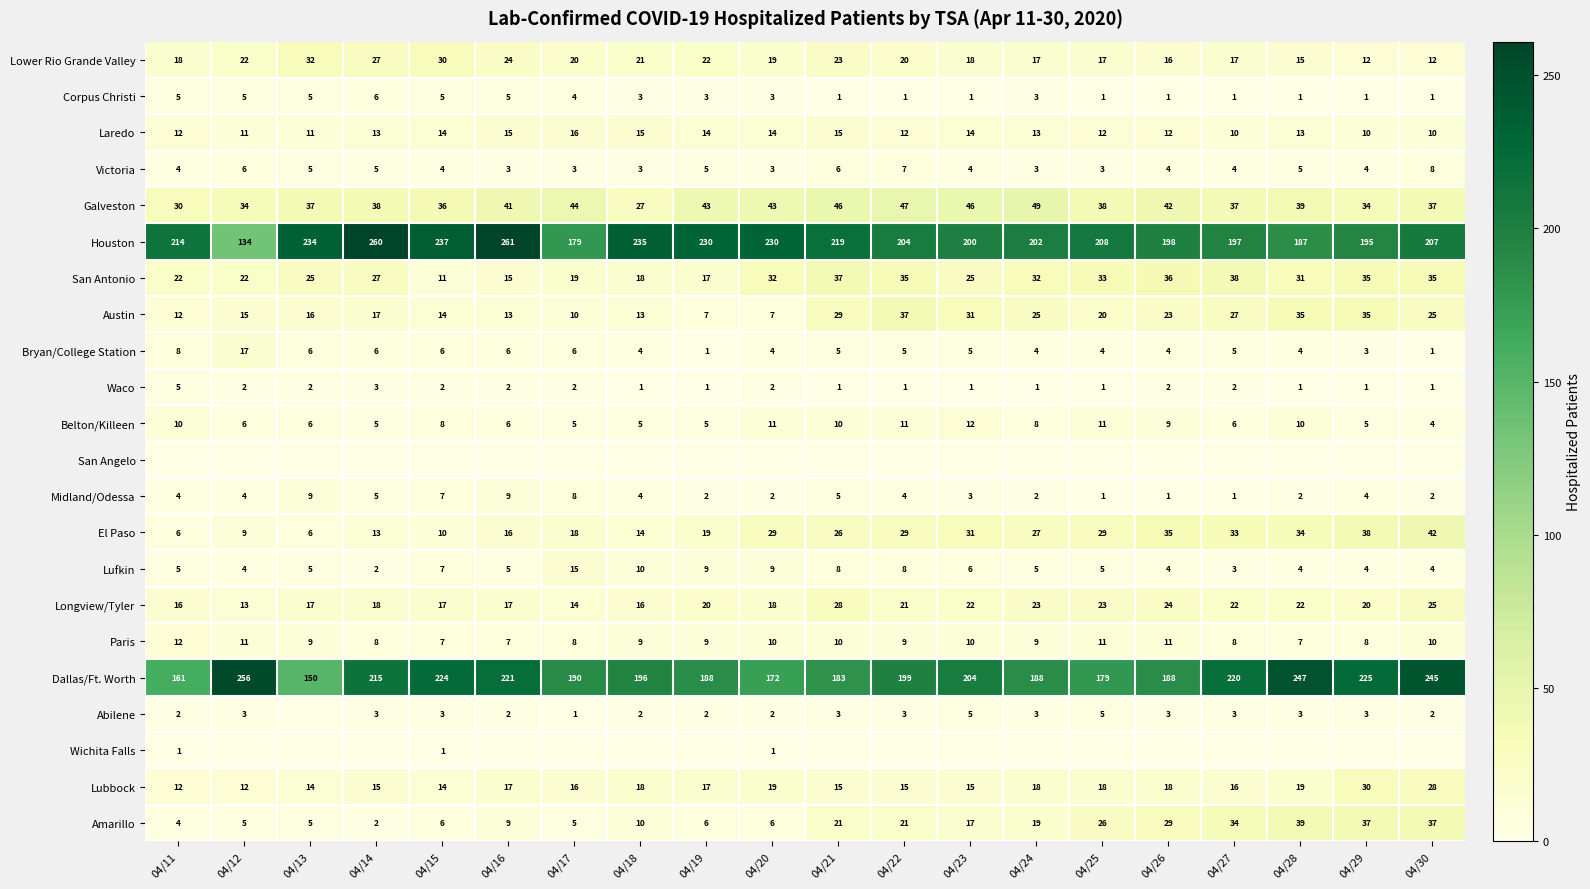

At which category is the sum across all series the highest?

04/30